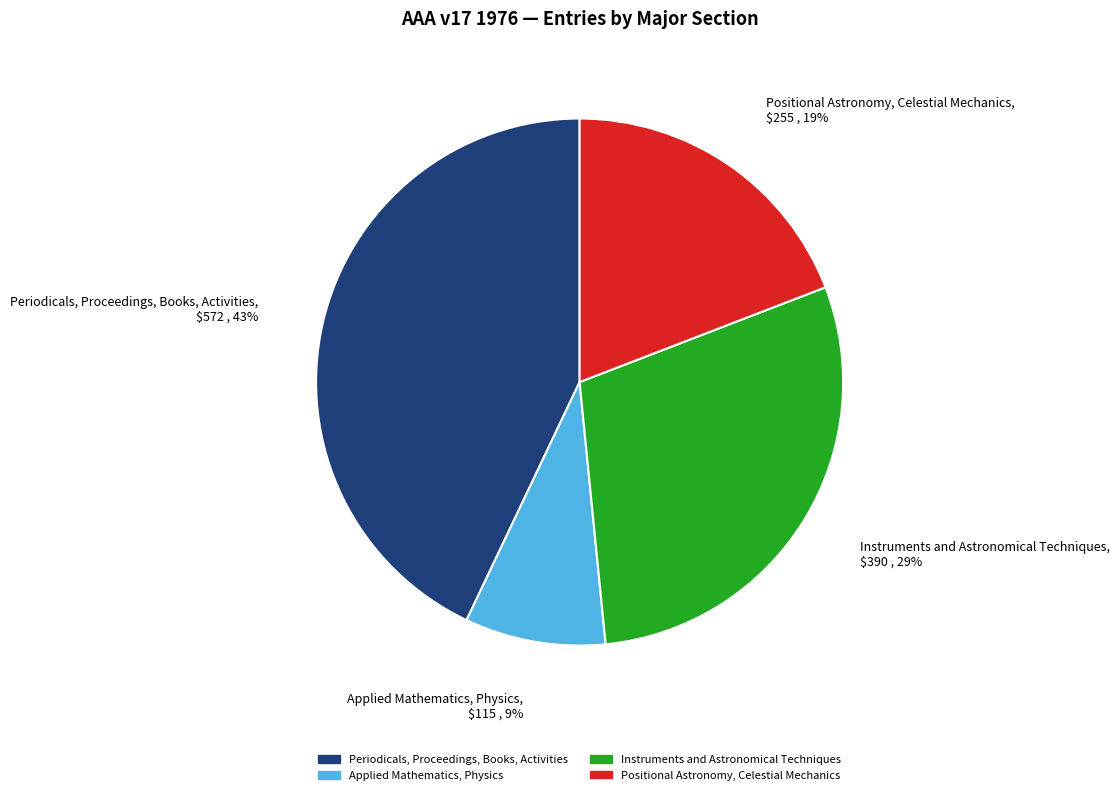

To the nearest percent, what portion does Periodicals, Proceedings, Books, Activities represent?

43%